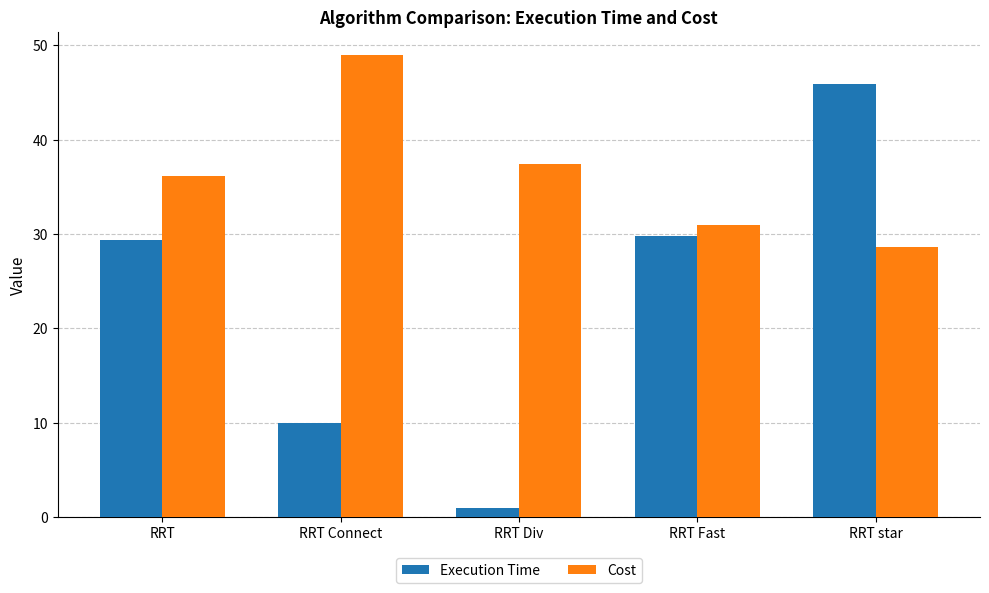

Which category has the highest value across all series?

RRT Connect